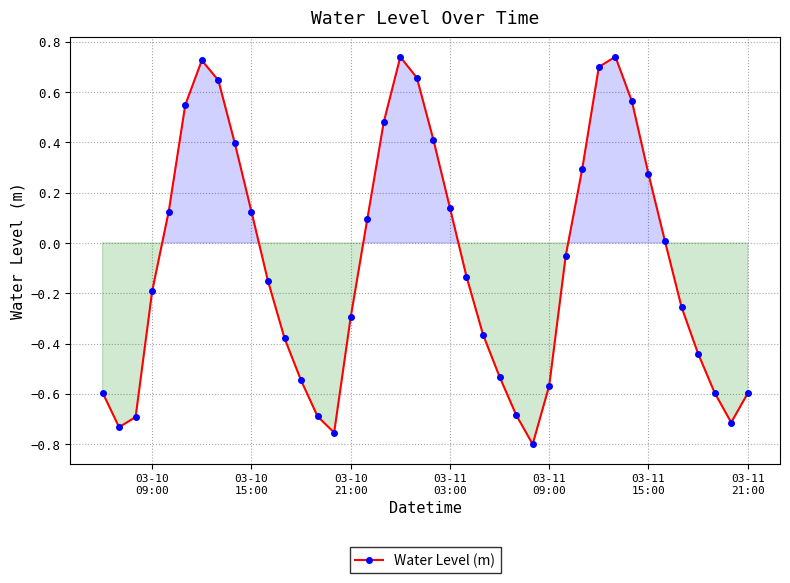

What is the difference between the second highest and minimum values?

1.5